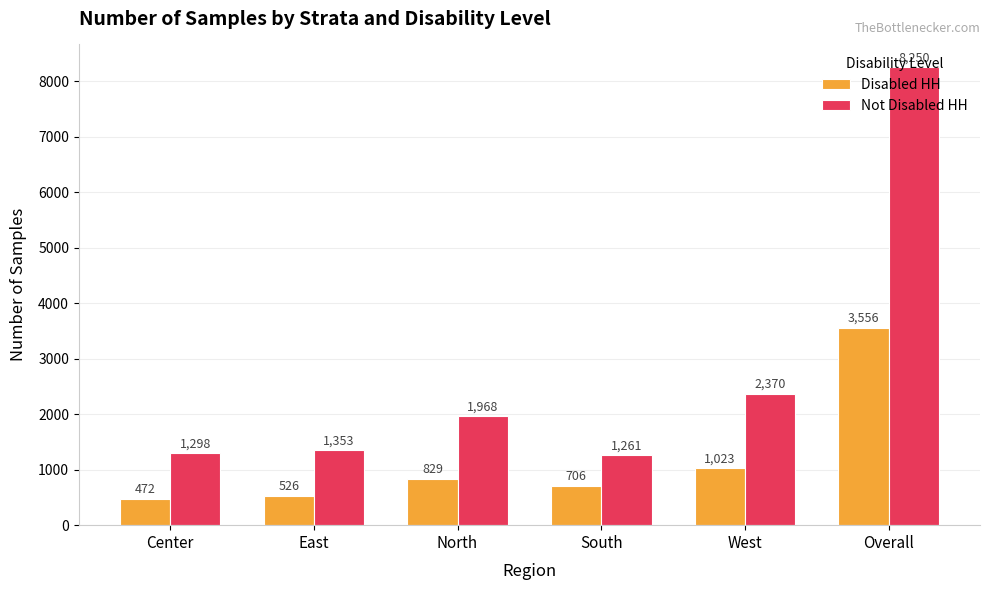

Reading left to right, extract all data points from this chart.

Disabled HH: Center=472	East=526	North=829	South=706	West=1023	Overall=3556
Not Disabled HH: Center=1298	East=1353	North=1968	South=1261	West=2370	Overall=8250